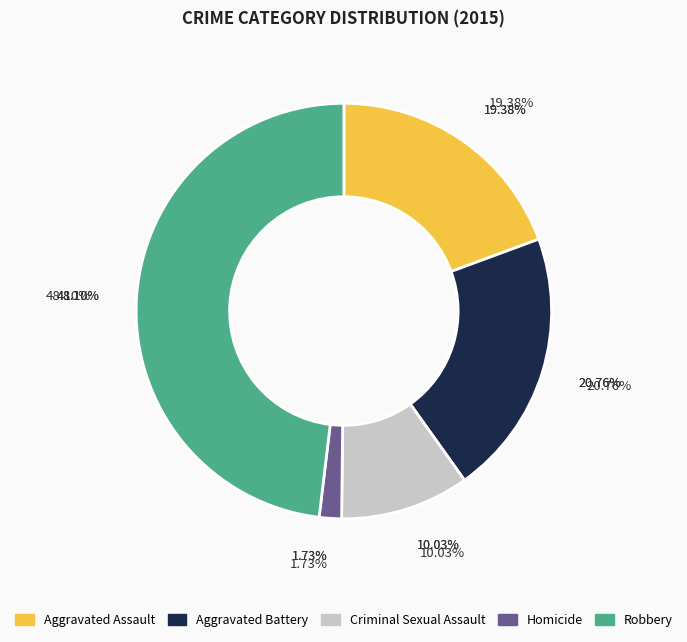

Which category has the smallest portion of the pie?

Homicide